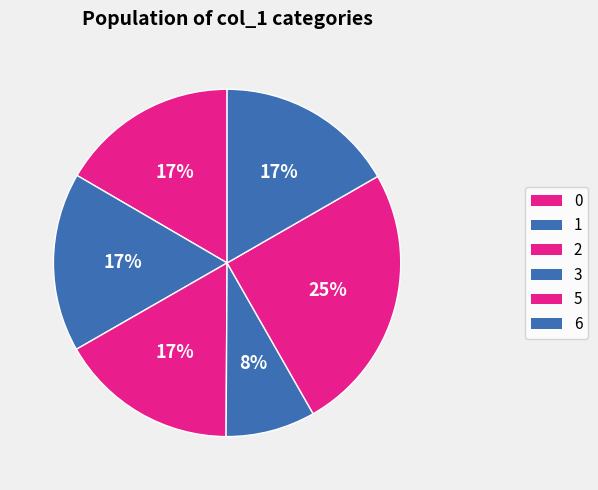

Which category has the biggest portion of the pie?

5